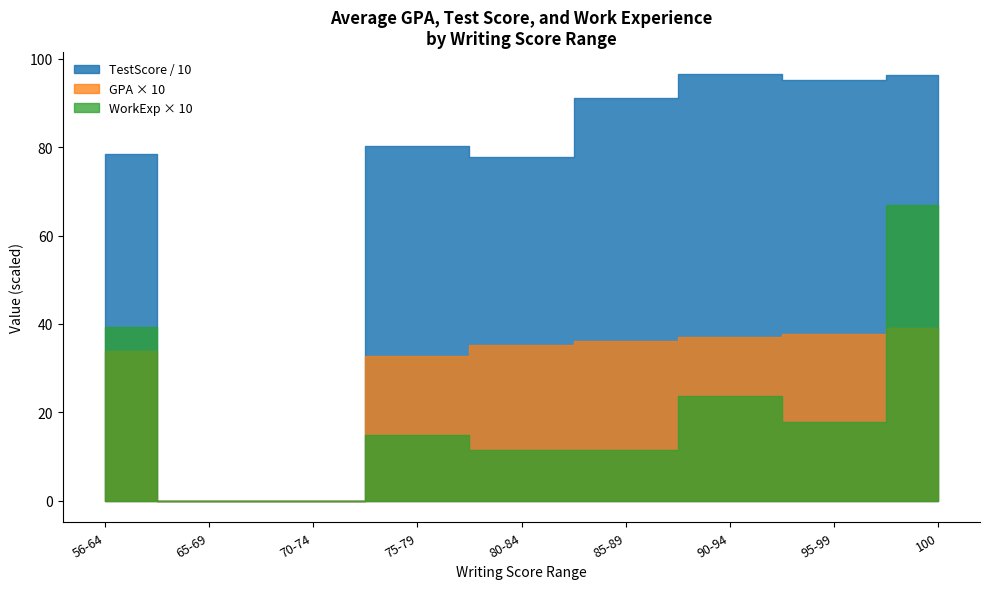

Where is GPA nearest to the value 3?

65-69